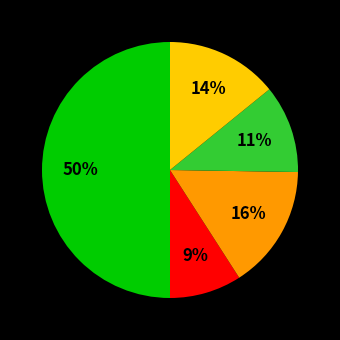

To the nearest percent, what is the average slice percentage?

20%